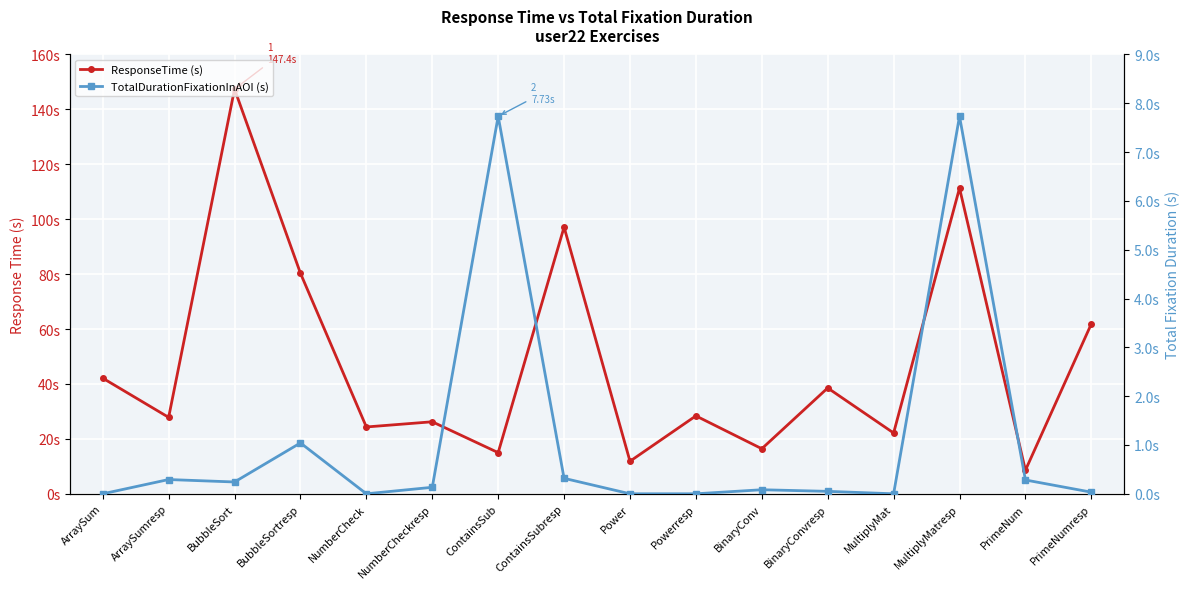

How many categories are shown in the chart?

16